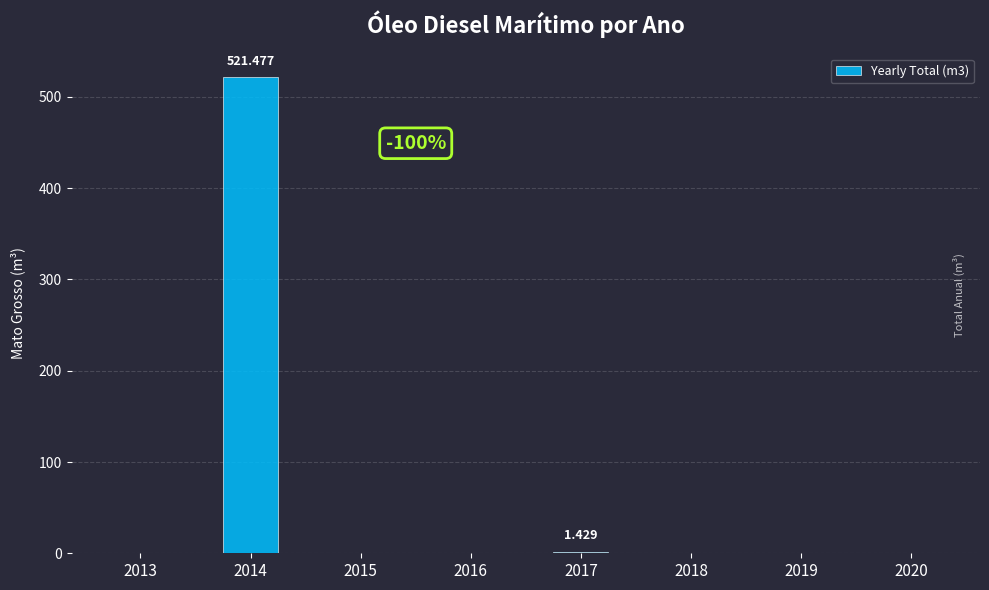

How many values exceed 0?

2